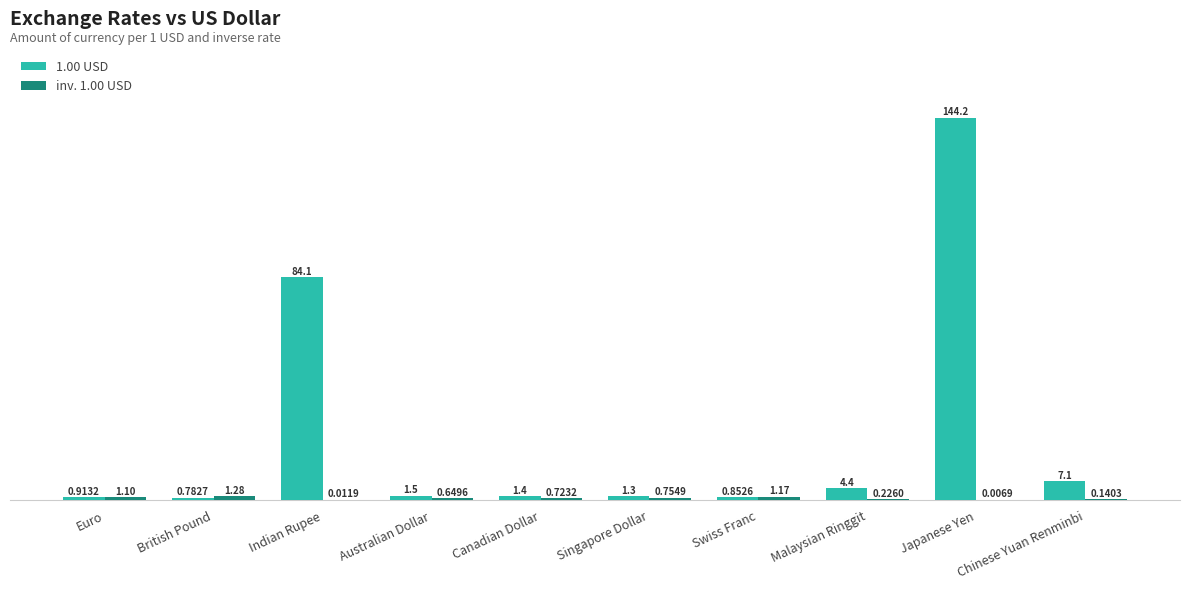

Which series has the largest total across all categories?

1.00 USD